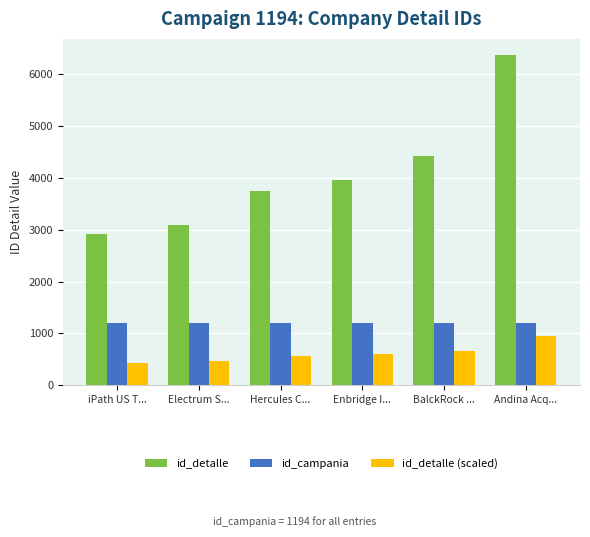

Which series has the largest total across all categories?

id_detalle